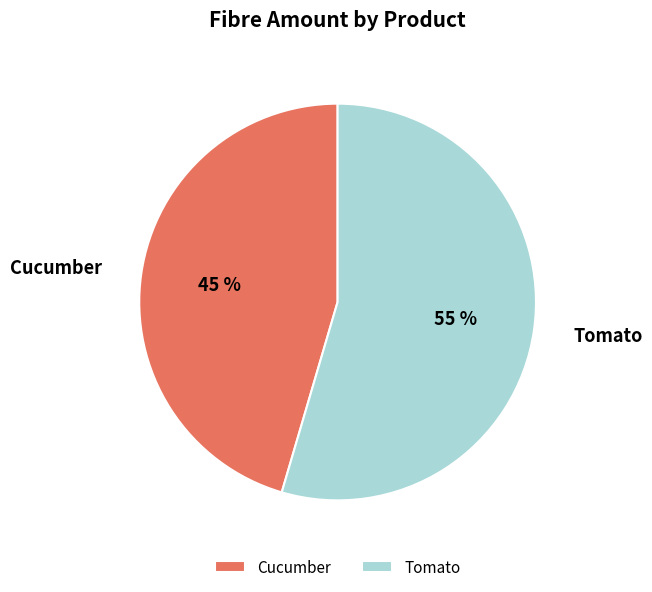

Do Cucumber and Tomato together represent more than half of the pie?

Yes